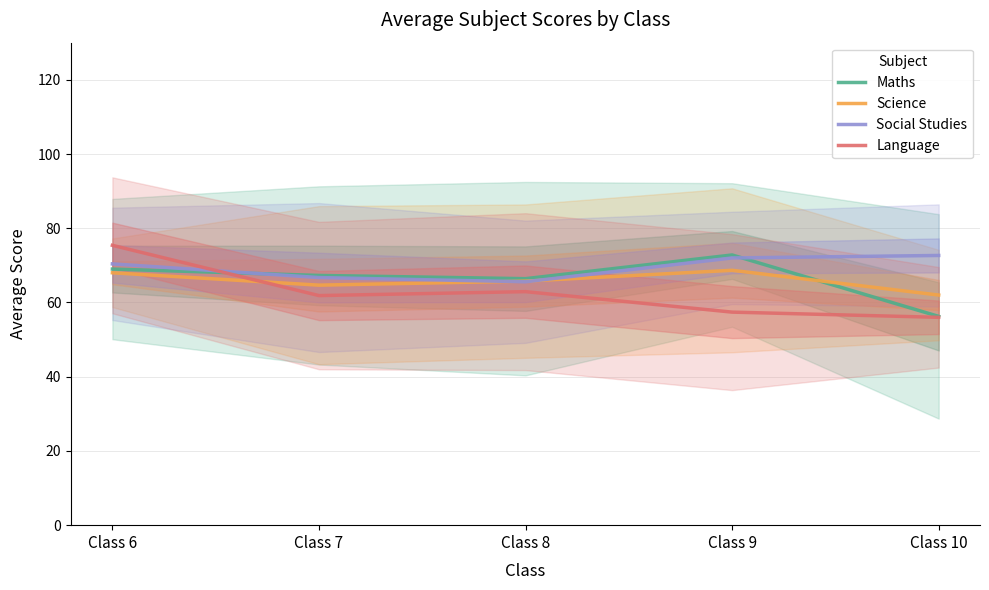

True or false: Social Studies has more than 0 points higher than both neighbors.

False